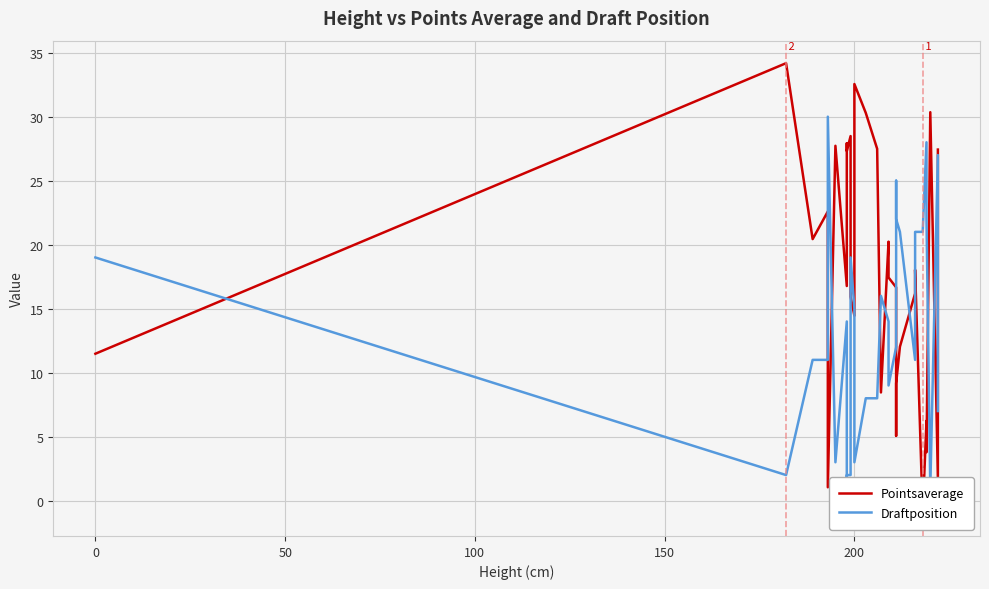

What is the sum of all Pointsaverage values?

530.5